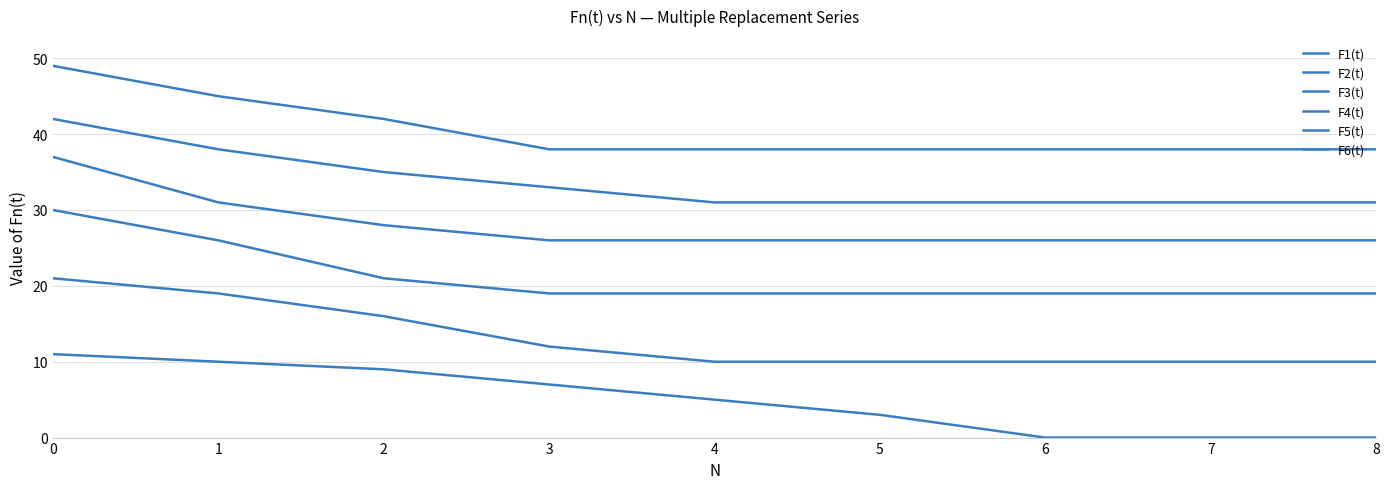

What is the sum of the F1(t) values at 0 and 3?

18